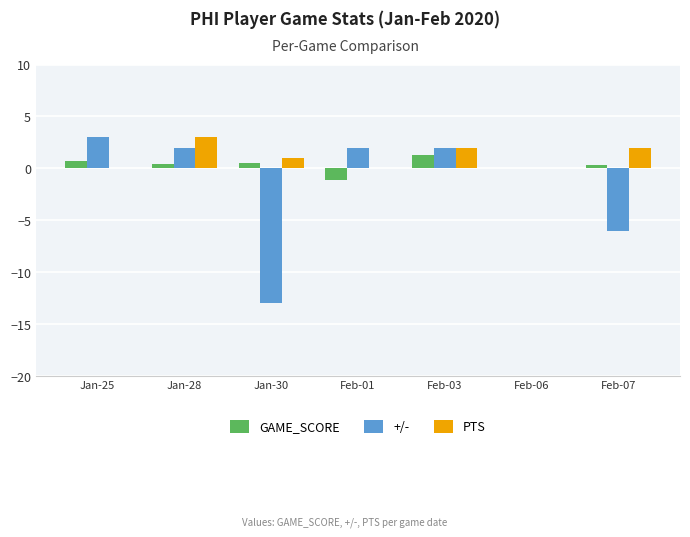

Is it true that GAME_SCORE equals 0.4 at Jan-28?

True